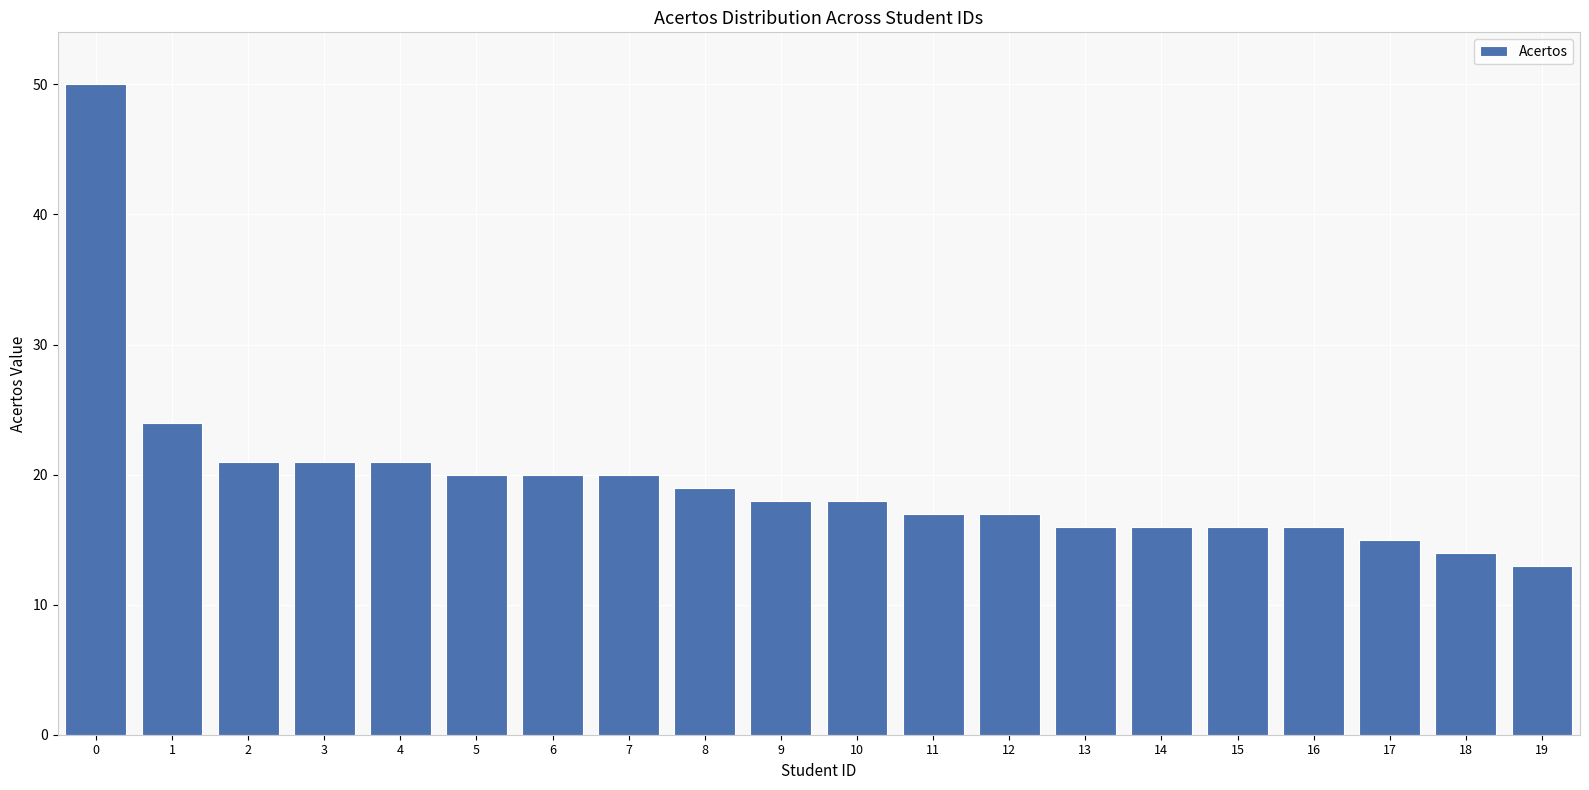

Reading left to right, transcribe all the data shown in this chart.

0=50	1=24	2=21	3=21	4=21	5=20	6=20	7=20	8=19	9=18	10=18	11=17	12=17	13=16	14=16	15=16	16=16	17=15	18=14	19=13